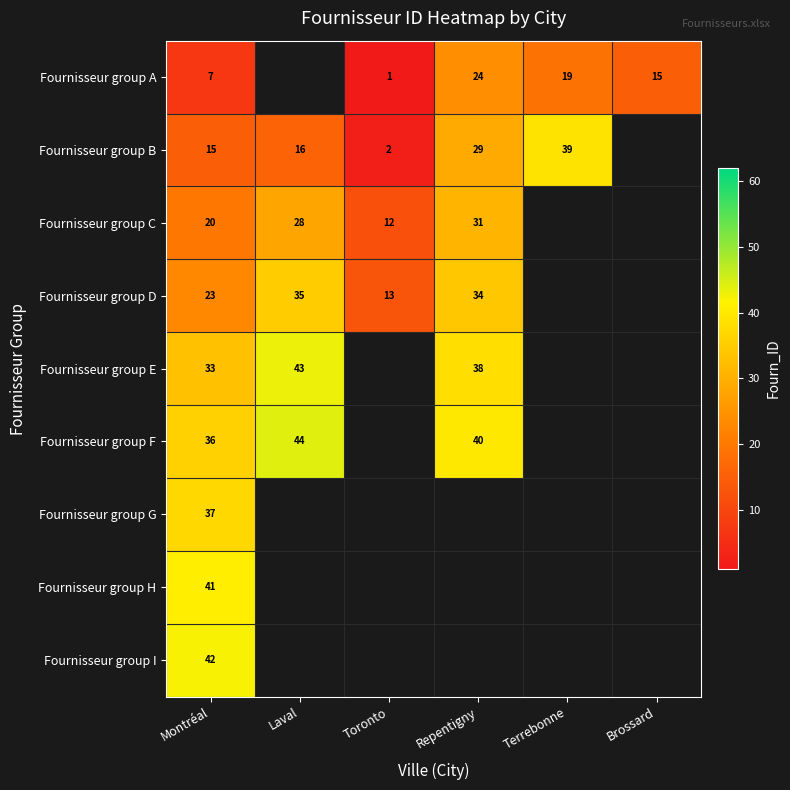

The Fournisseur group A series shows 7 at Montréal. True or false?

True